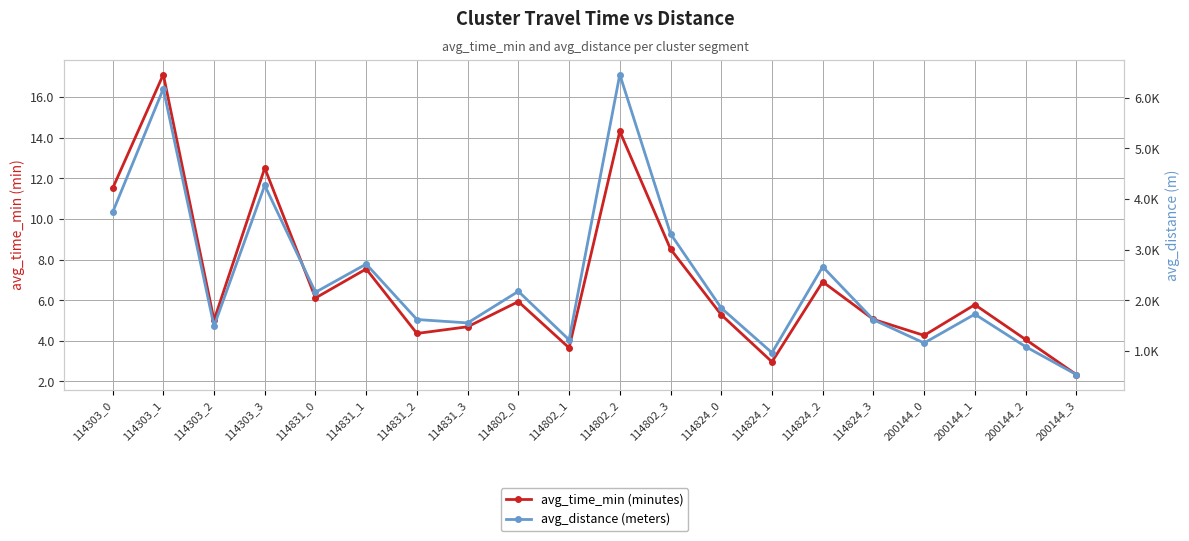

Does the chart have visible grid lines?

Yes